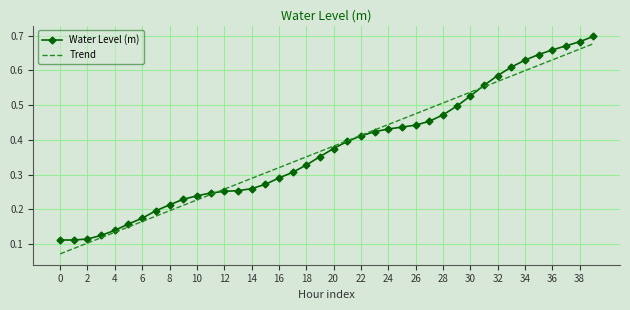

After their last crossing, which series has the higher values: Water Level (m) or Trend?

Water Level (m)